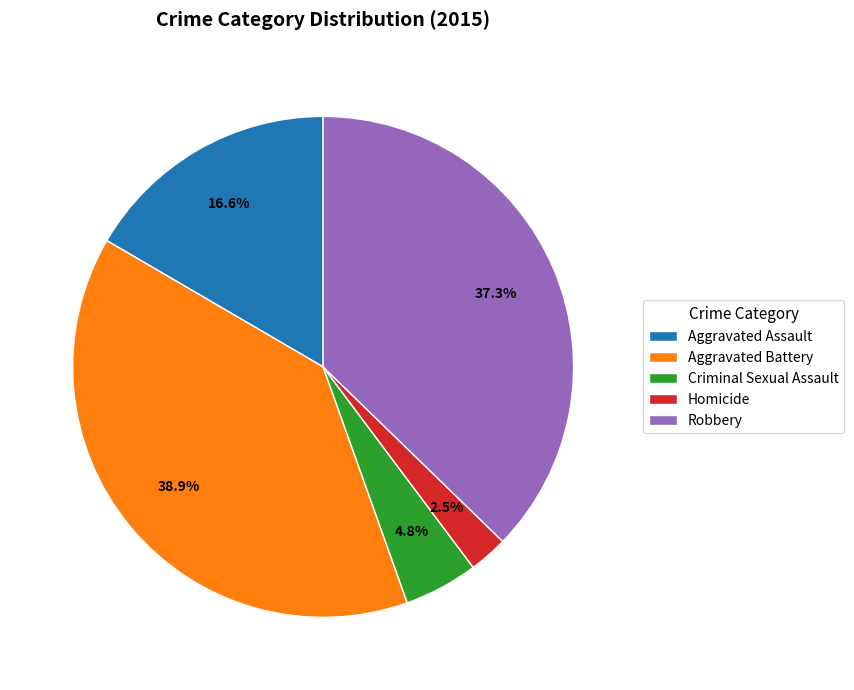

Which slice is the largest?

Aggravated Battery